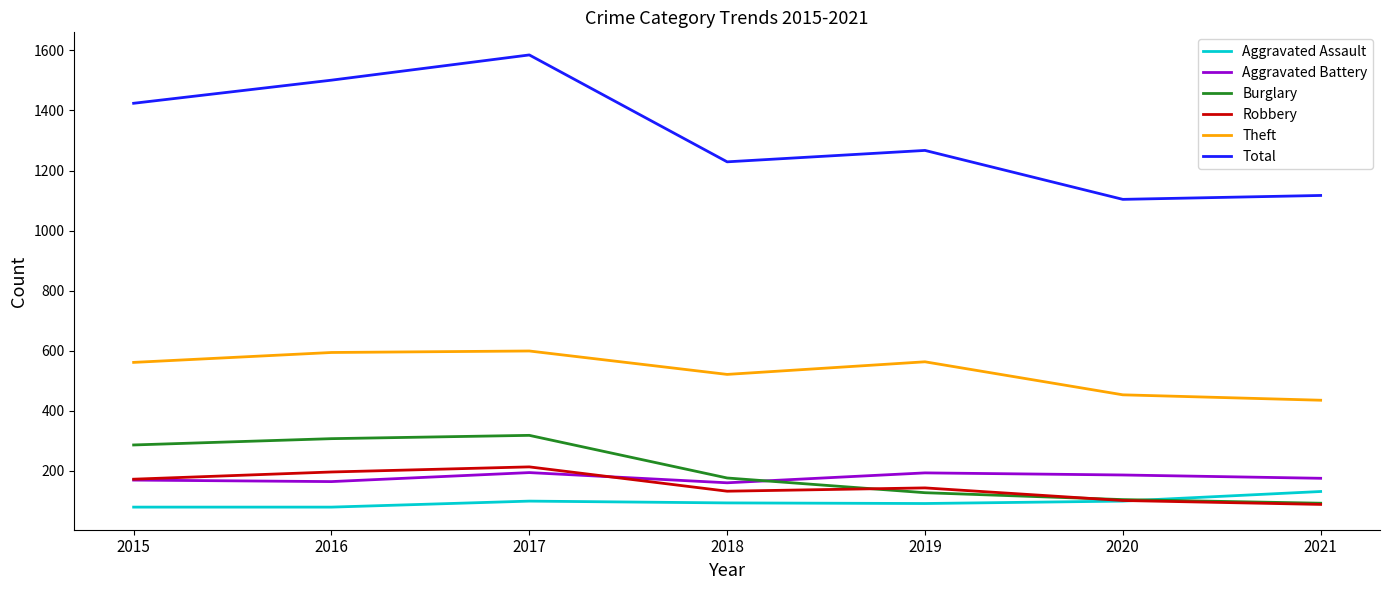

What are all the series names shown in the legend?

Aggravated Assault, Aggravated Battery, Burglary, Robbery, Theft, Total